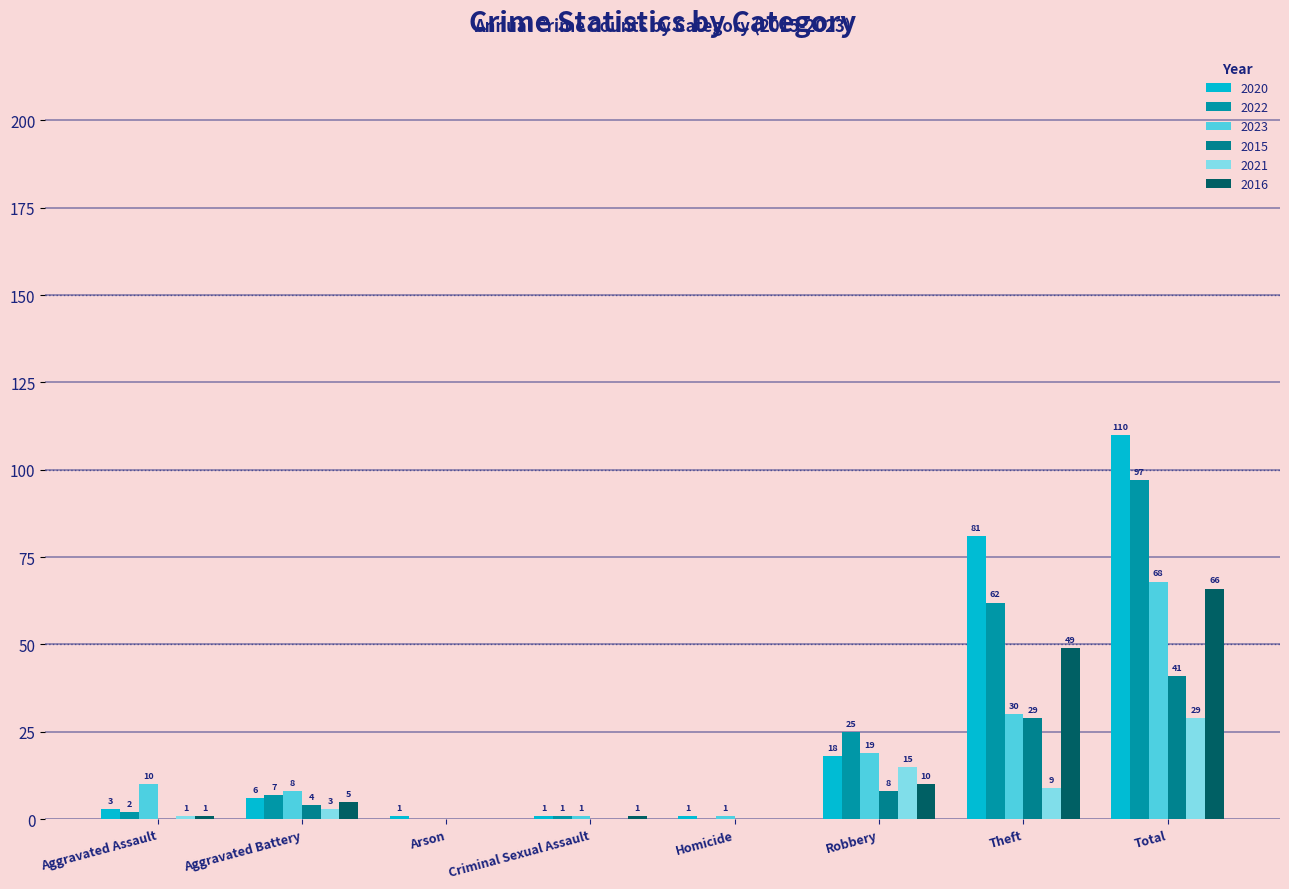

How many data points does each series have?

8